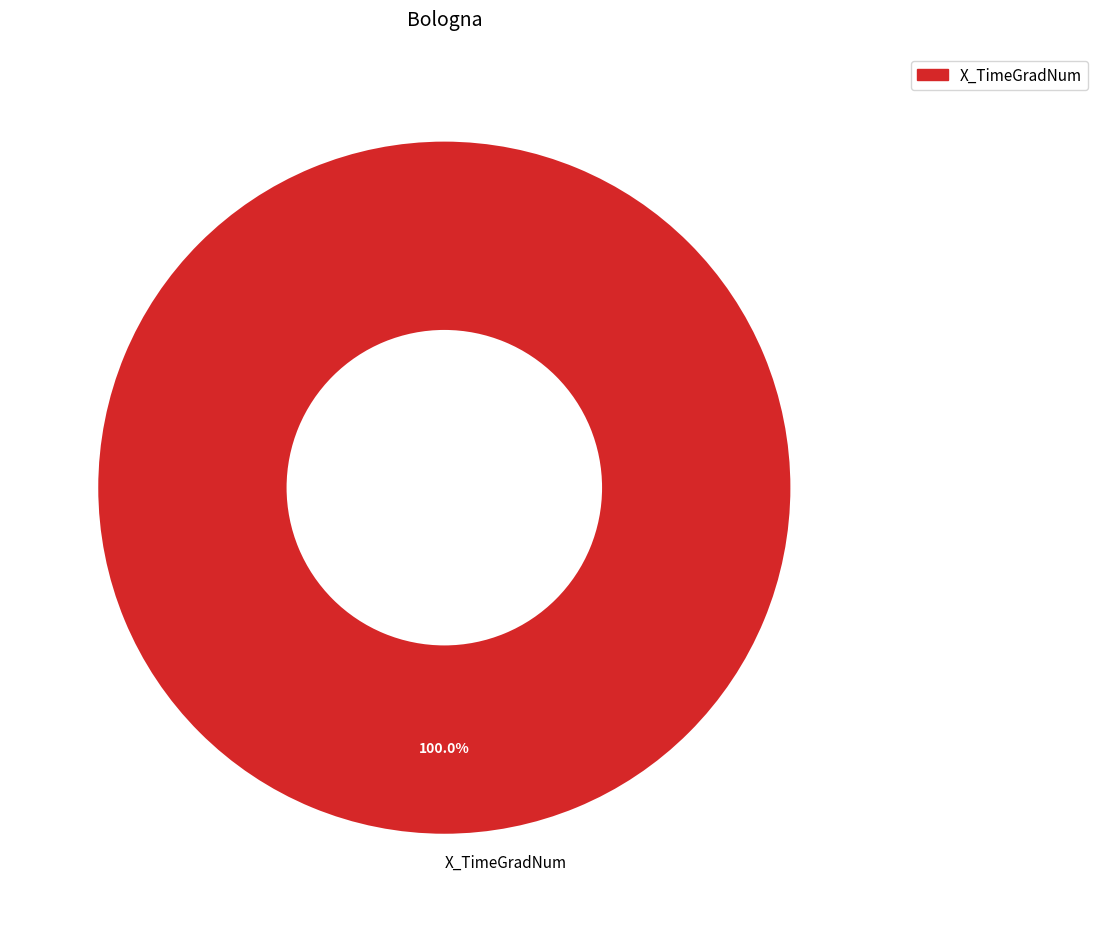

Rank the categories by value from lowest to highest.

X_TimeGradNum